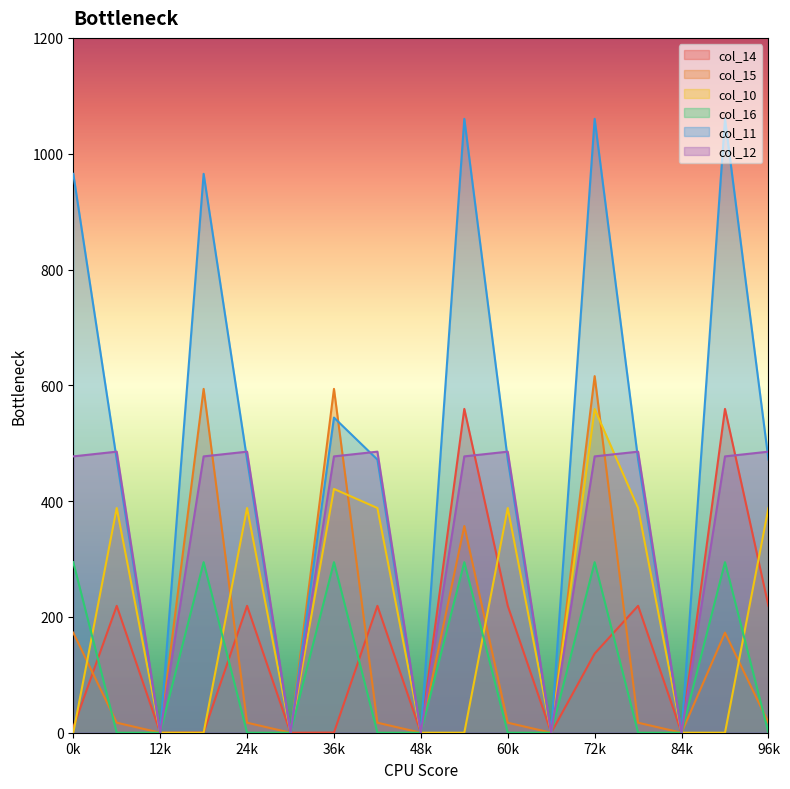

Is it true that col_12 equals 172.2 at 12k?

False